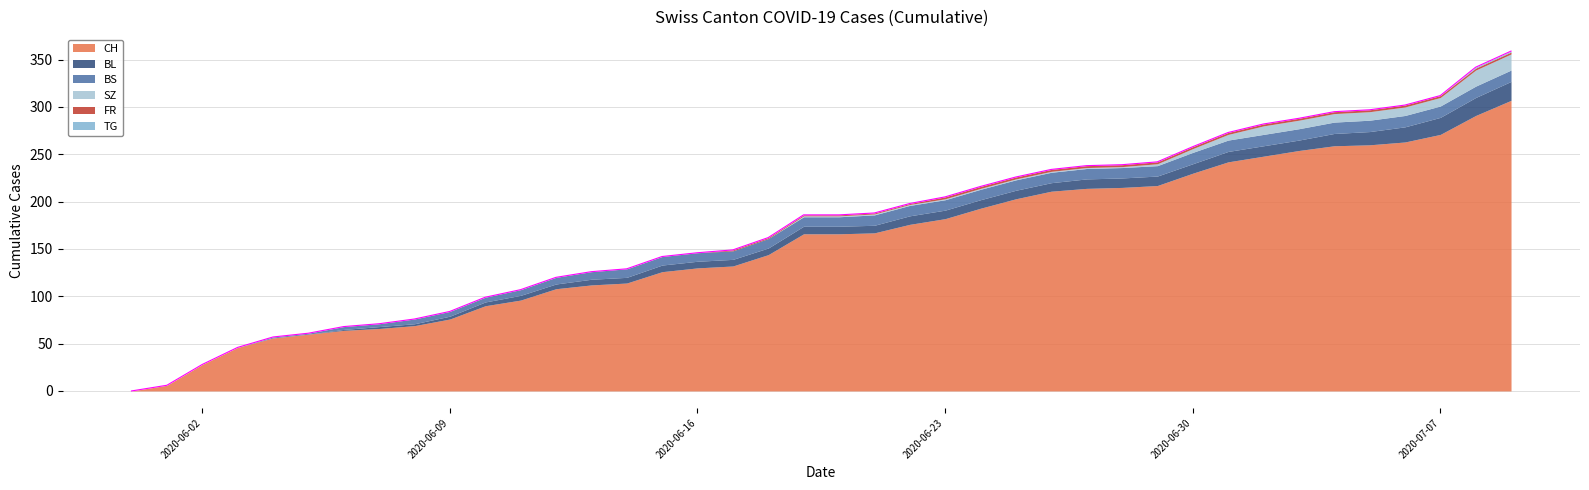

What is the value of the FR point at the 31st from the left?

2